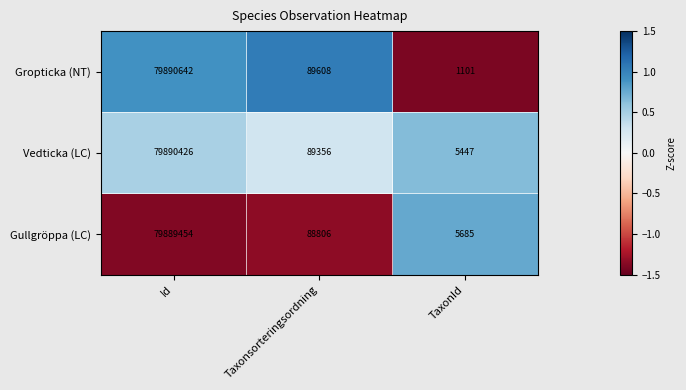

Is the value of Gullgröppa (LC) at TaxonId greater than the value of Gropticka (NT) at TaxonId?

Yes